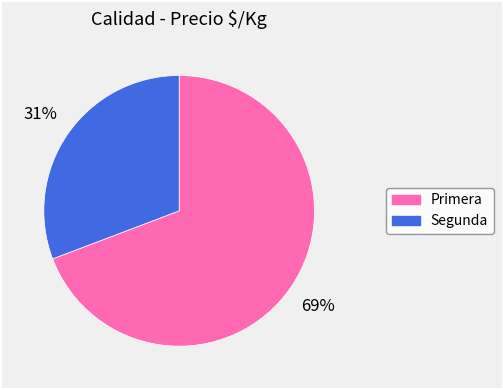

To the nearest percent, what is the average slice percentage?

50%